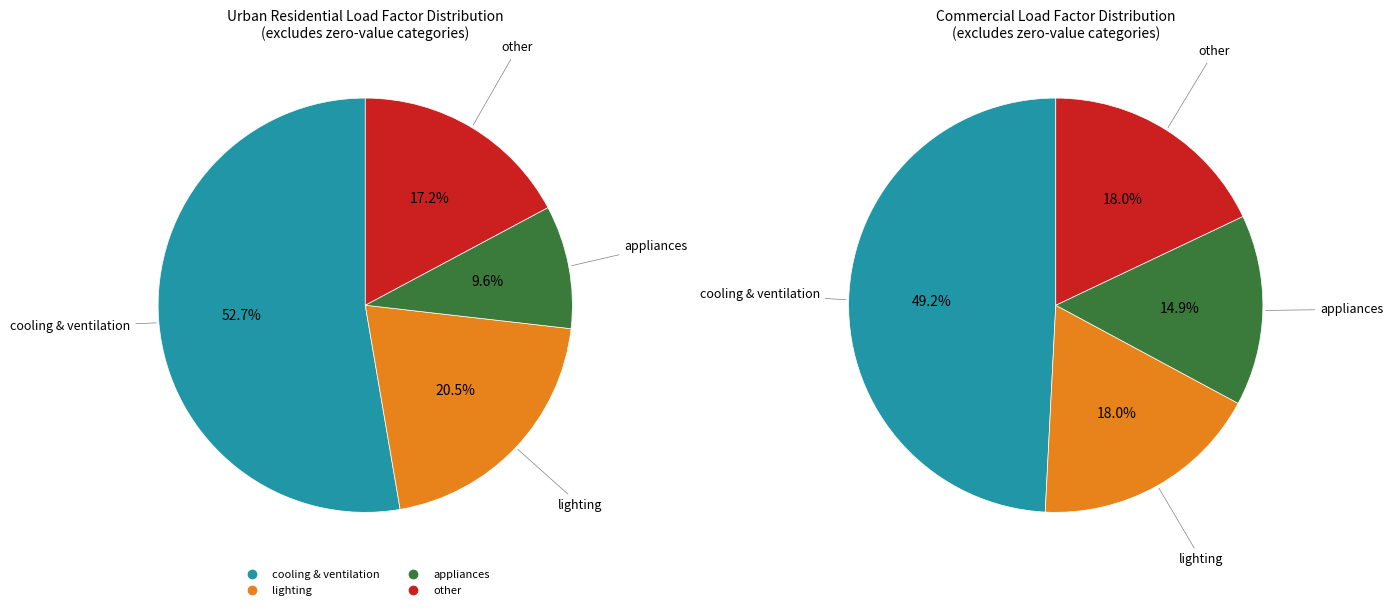

Which slice represents more than half of the pie?

cooling & ventilation